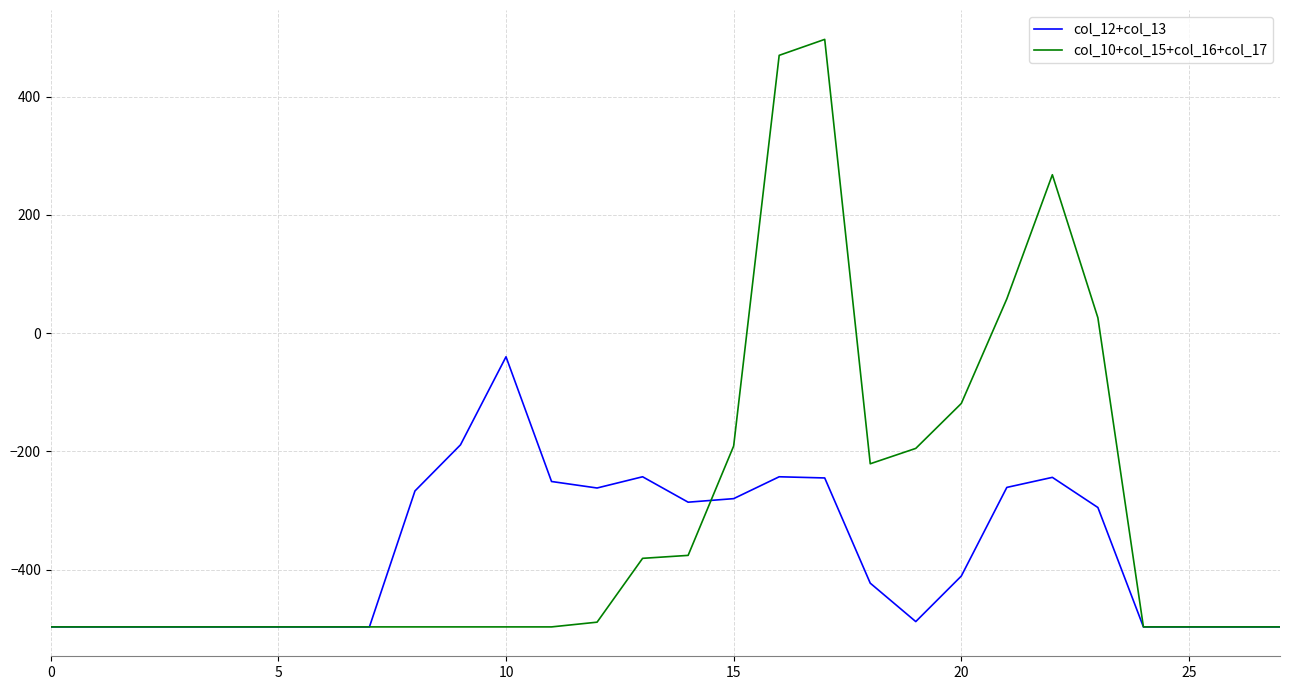

True or false: col_12+col_13 has more than 2 points higher than both neighbors.

True